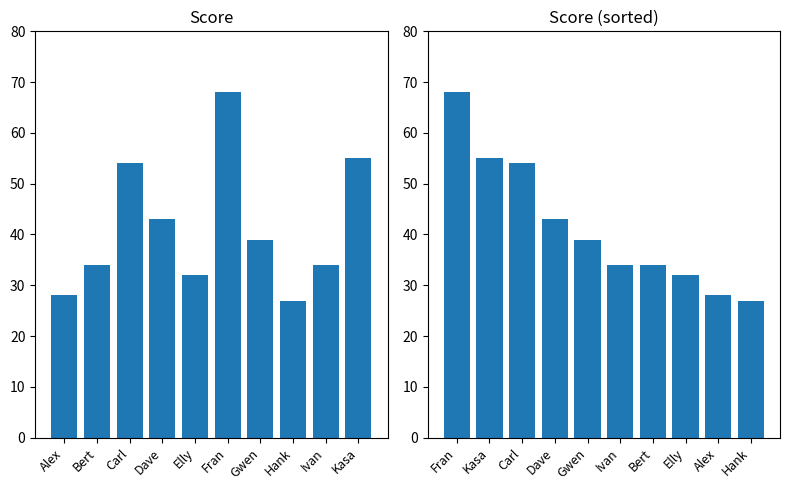

At which category does the chart reach its minimum across all series?

Hank